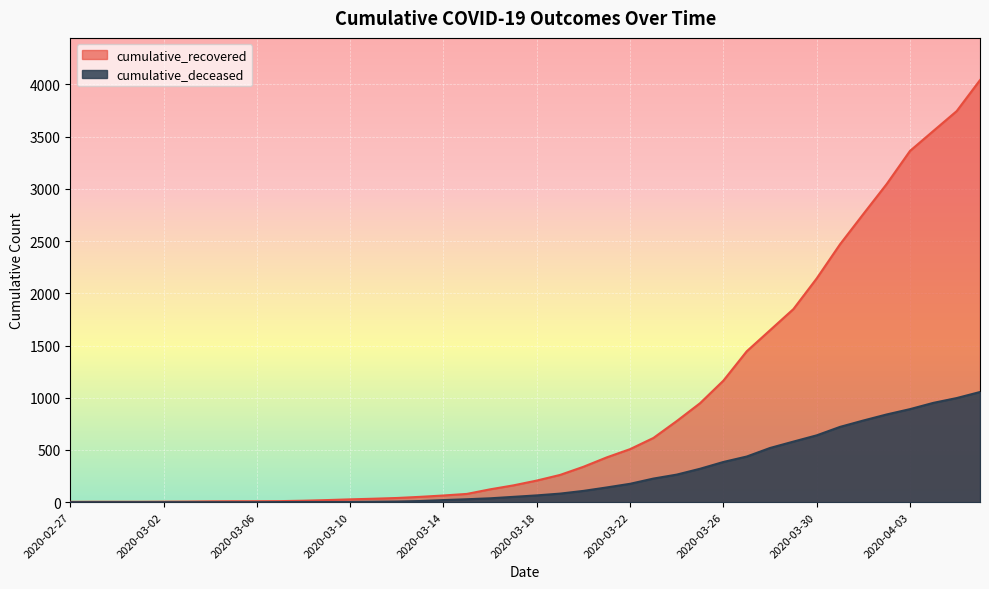

What is the spread (max minus min) of values at 2020-04-03?

2473